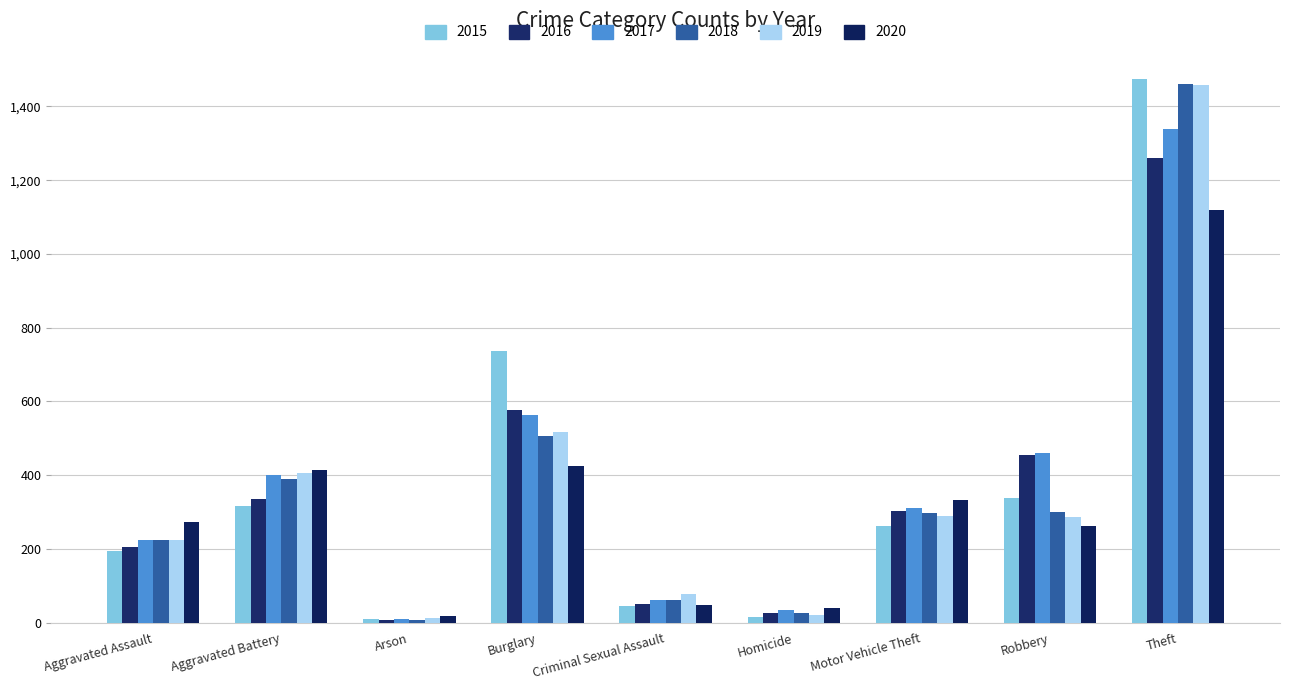

How many series are shown in this chart?

6